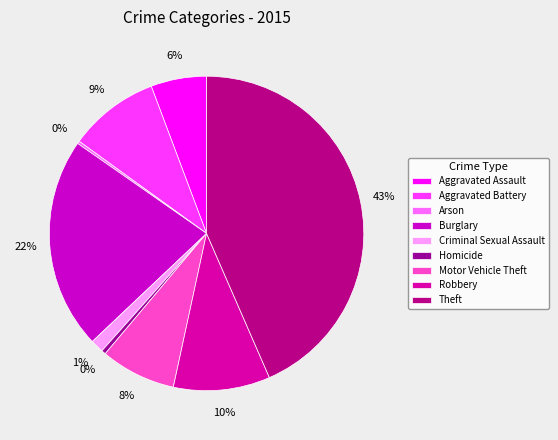

The Aggravated Battery slice represents 19% of the pie. True or false?

False